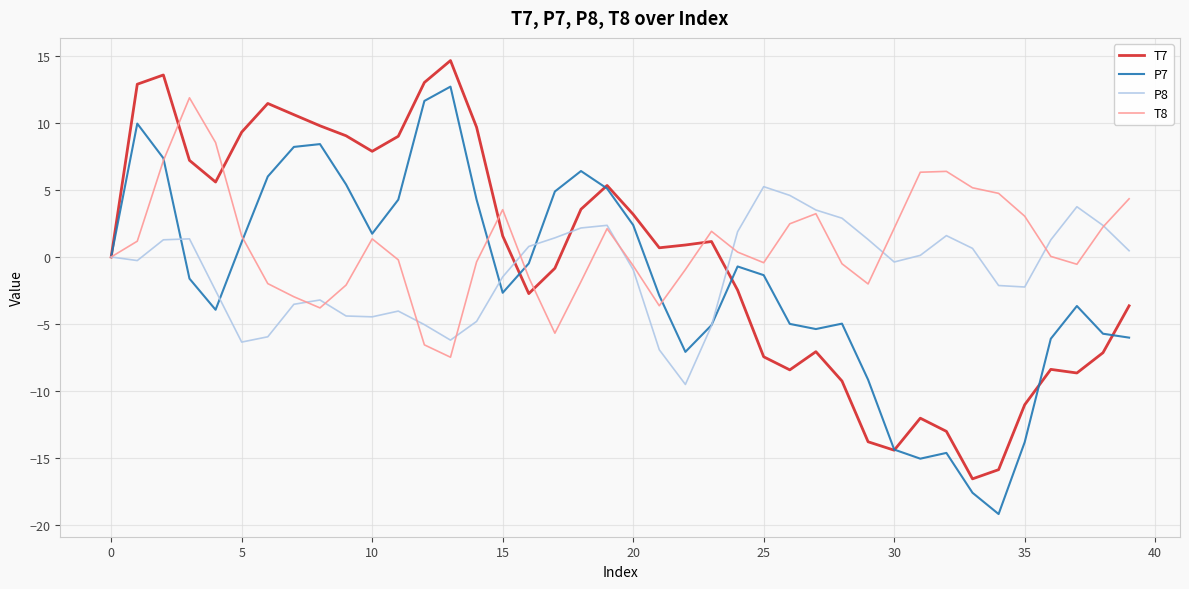

What is the minimum value shown in the chart?

-19.2